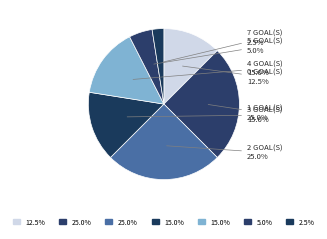

Count the number of slices in the pie.

7